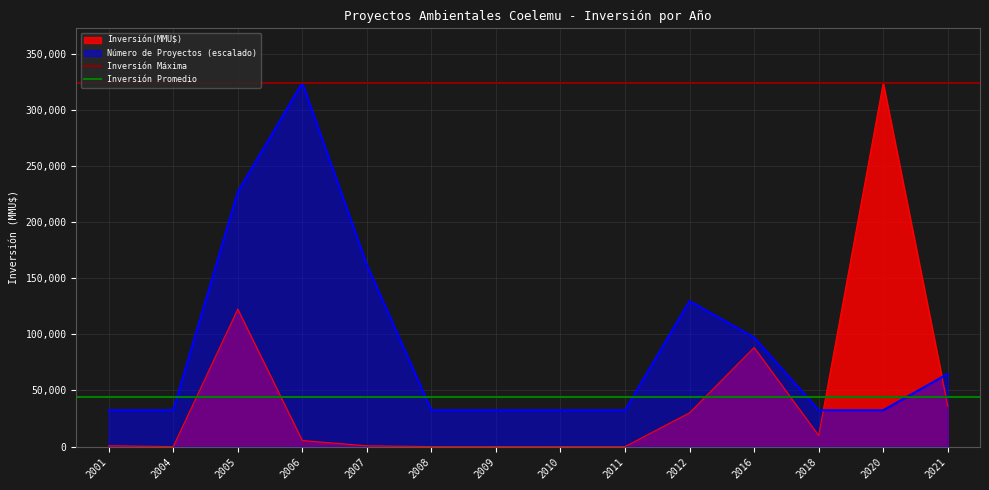

Between which two adjacent categories do Número de Proyectos (escalado) and Inversión(MMU$) first intersect?

2018 and 2020